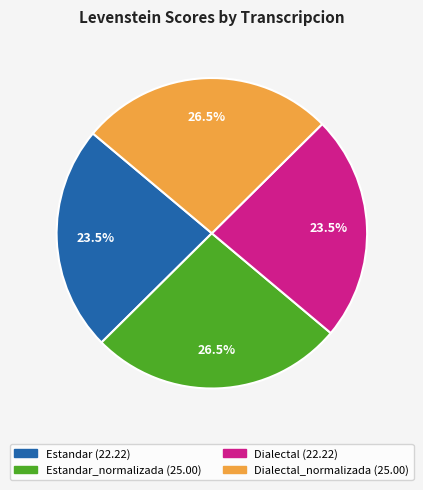

Is there any slice that represents more than half of the pie?

No